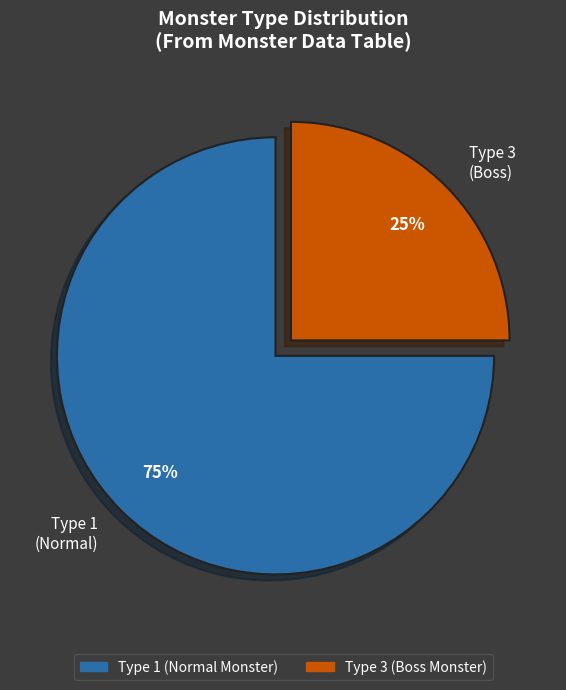

To the nearest percent, what is the difference between the largest and smallest slice percentages?

50%